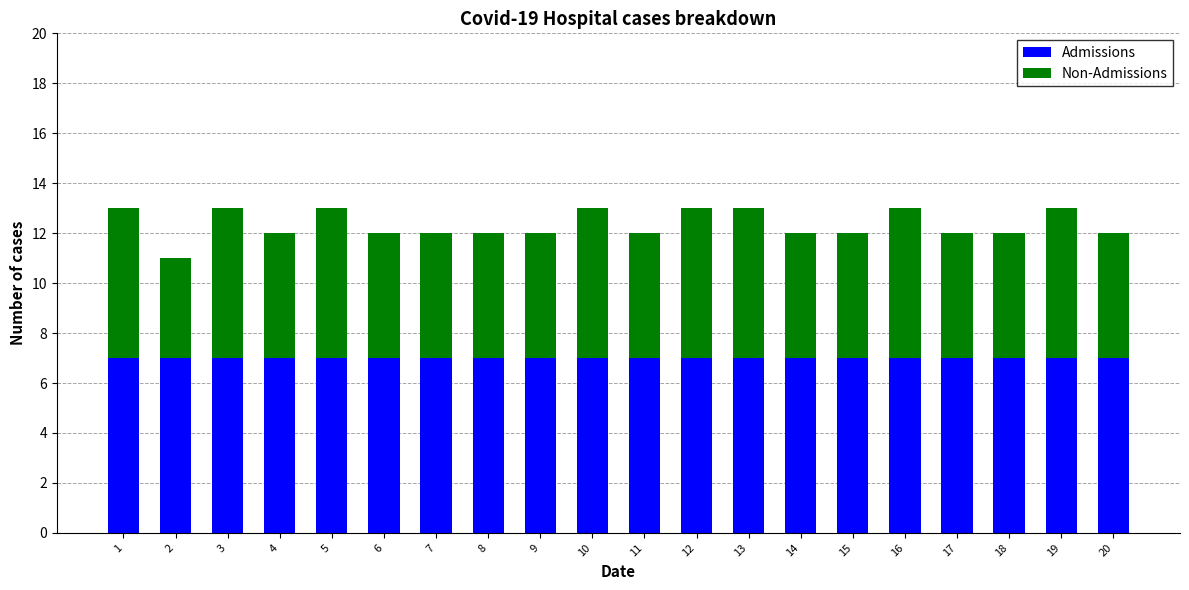

What is the sum of all Admissions values?

140